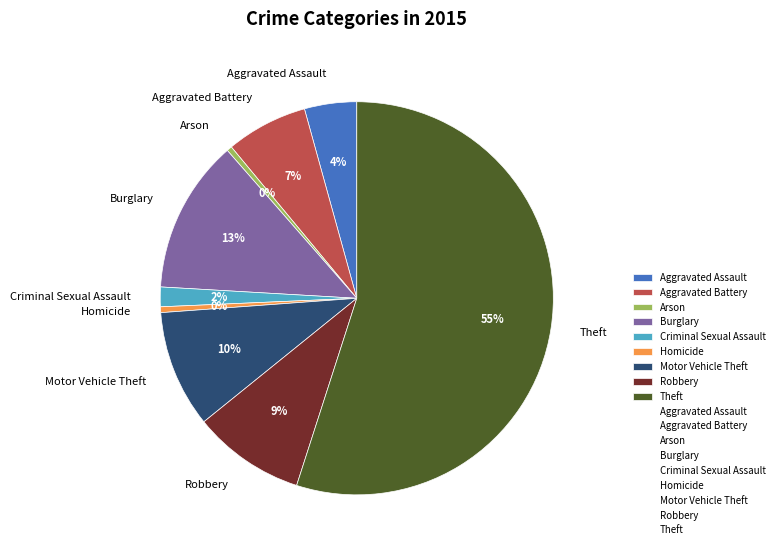

Which slice is the largest?

Theft